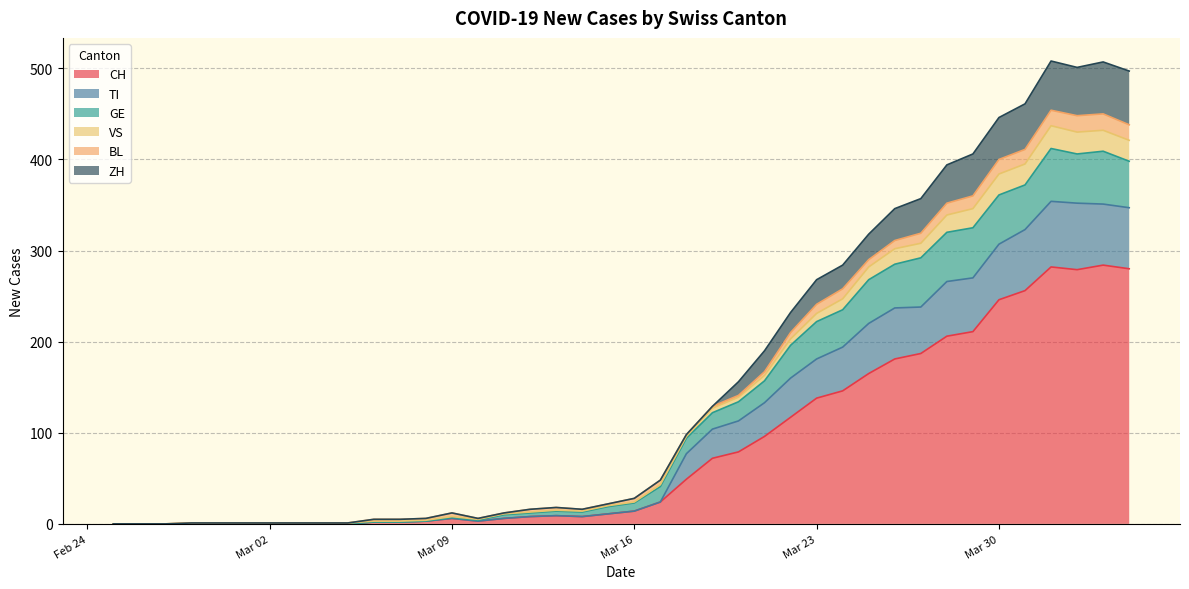

Is it true that ZH equals 246 at Mar 23?

False